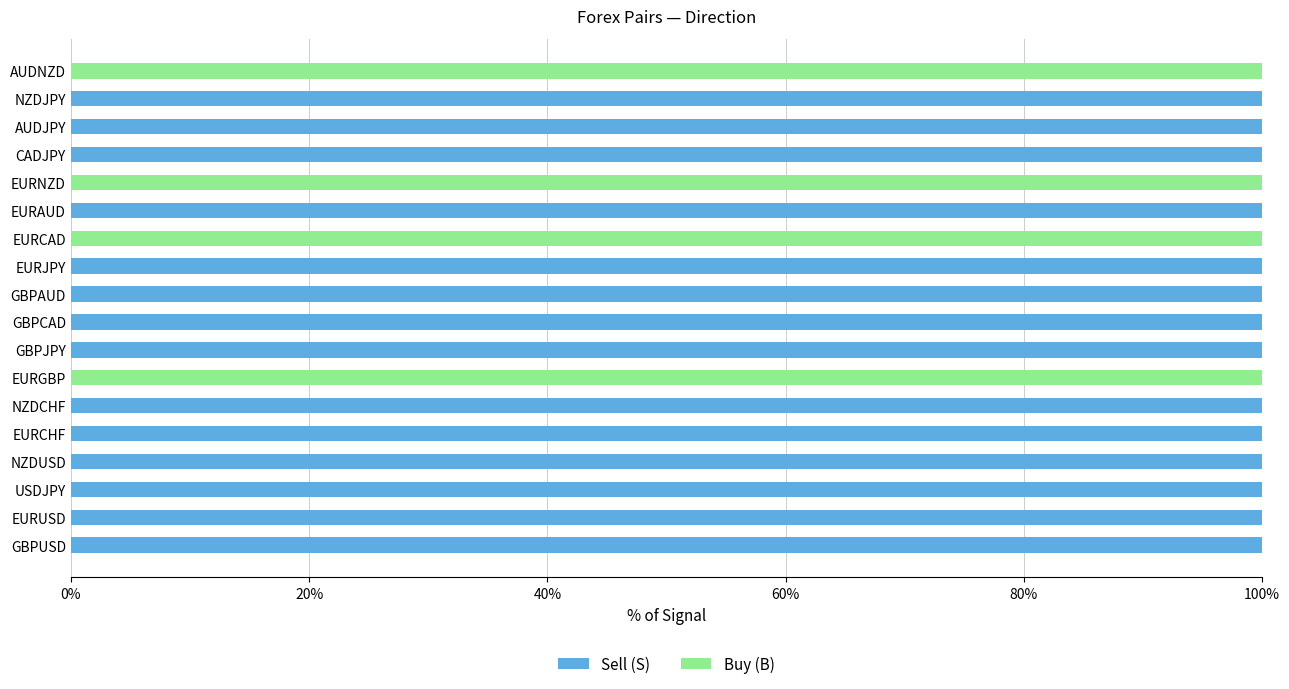

What is the total value across all series at USDJPY?

100